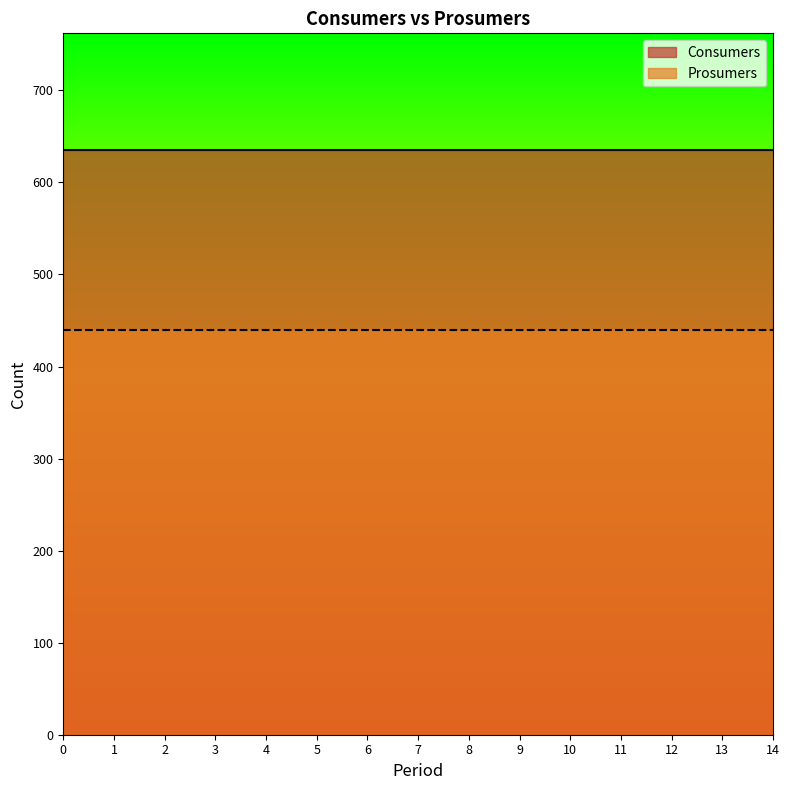

True or false: Consumers and Prosumers intersect in this chart.

False